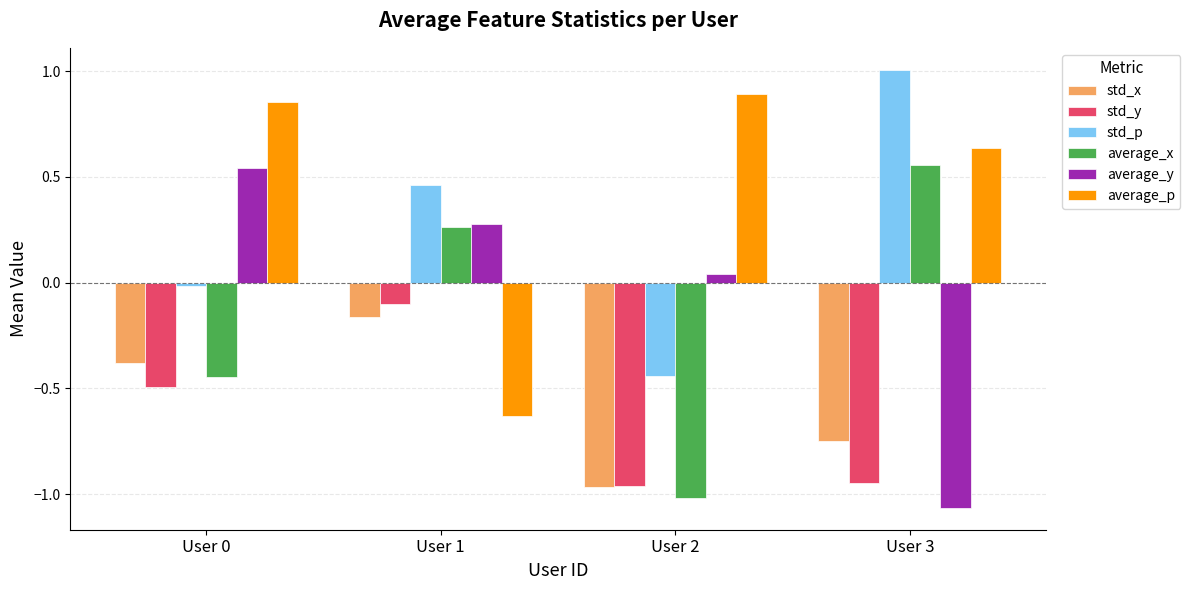

Which series has the largest total across all categories?

average_p